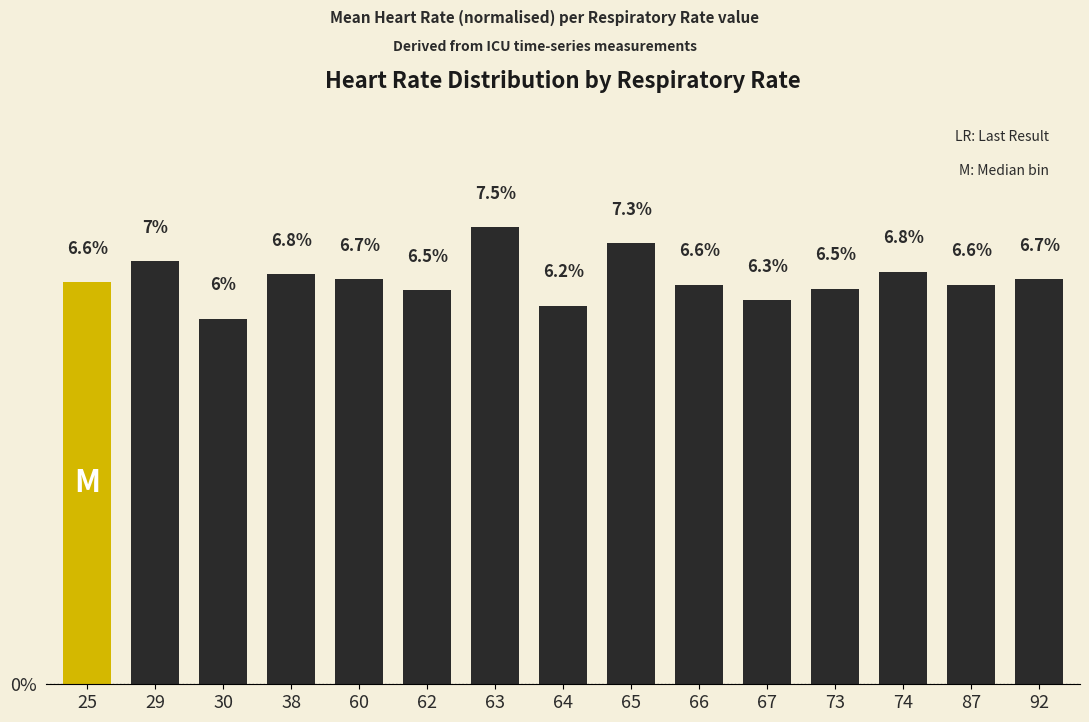

How many bars are there in total?

15